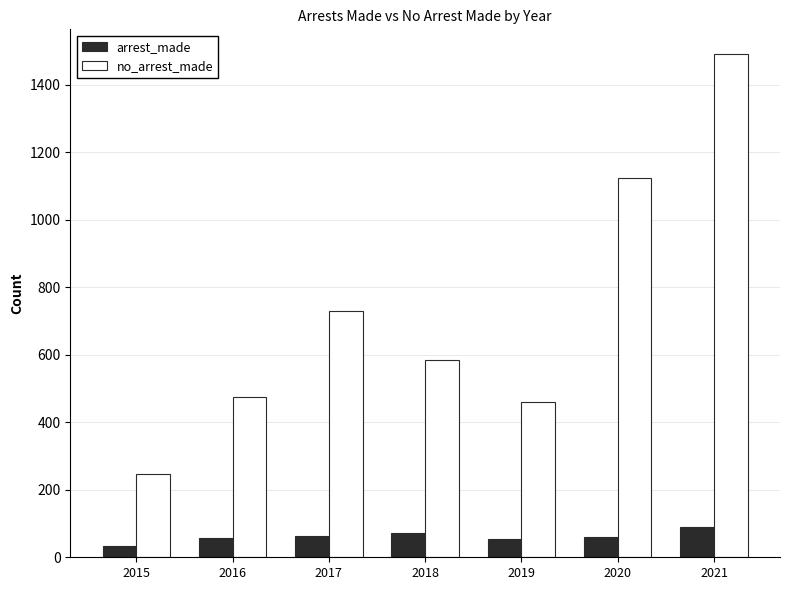

Which series has the largest total across all categories?

no_arrest_made